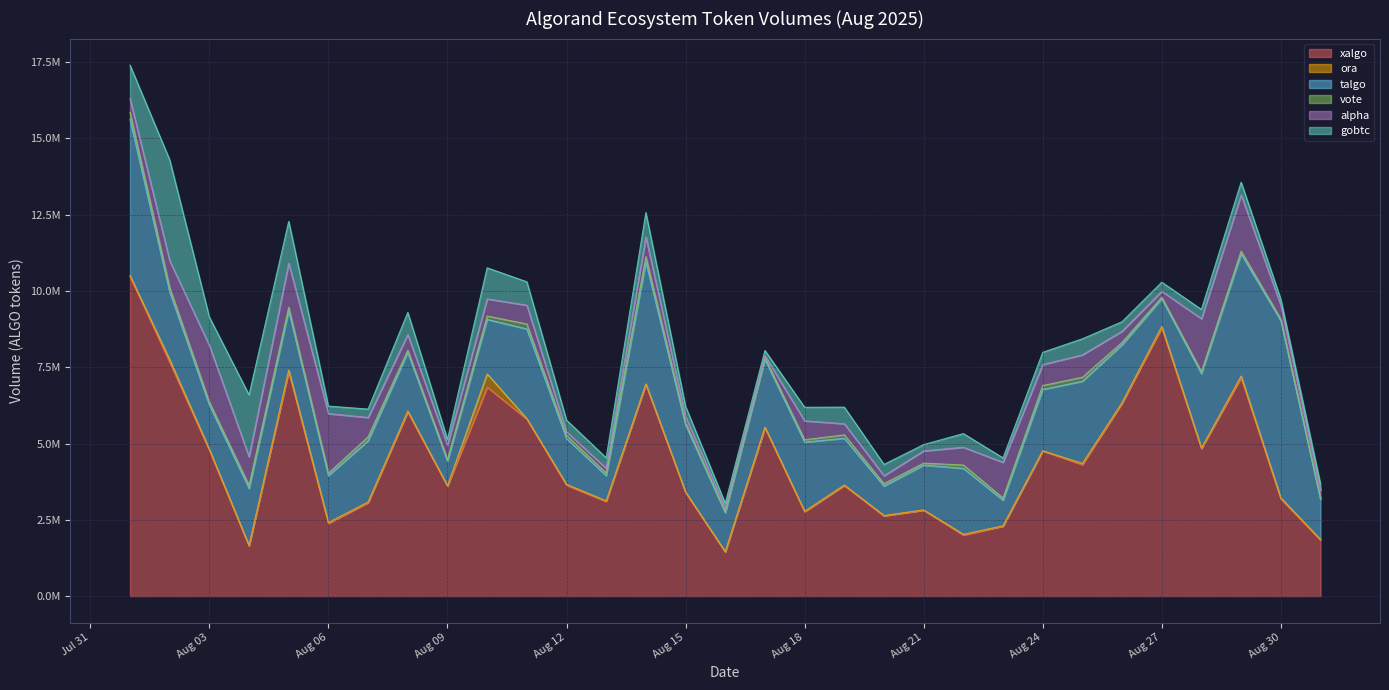

Which series has the largest range (max minus min)?

xalgo